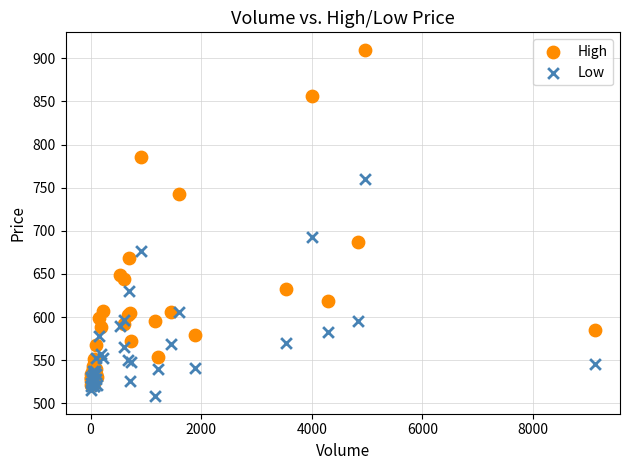

Across all series, what Y value is closest to 709?

692.5